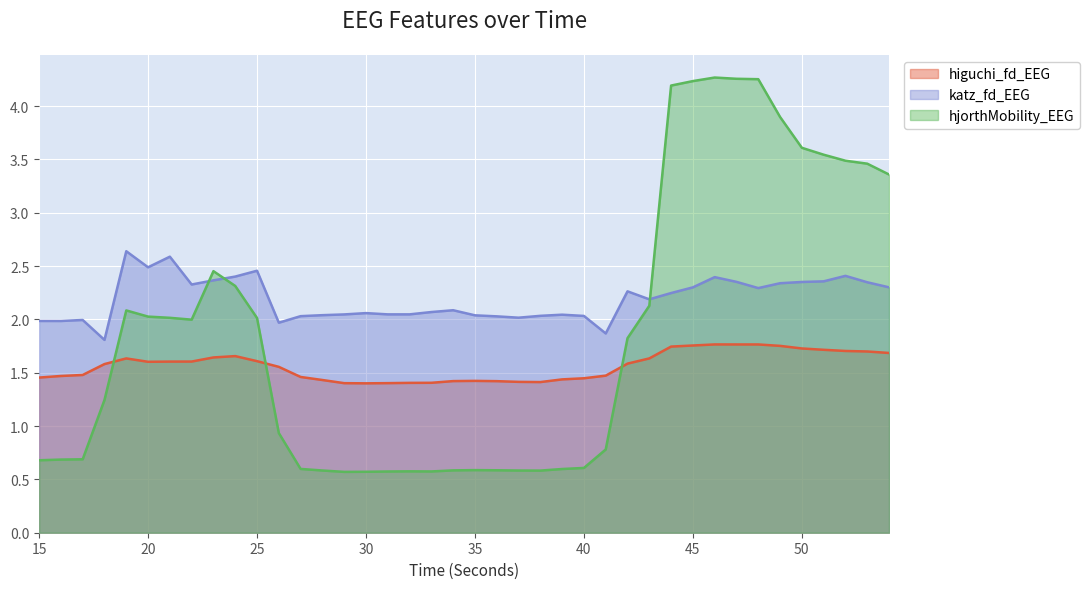

True or false: higuchi_fd_EEG has a value of 2.9 at 20.

False